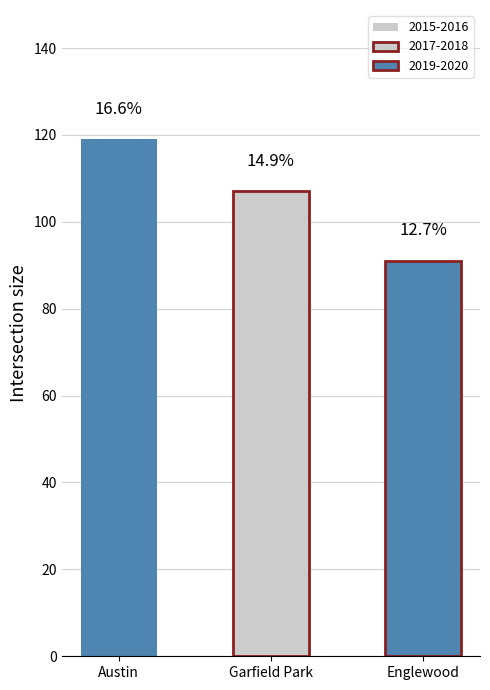

The value of 2015 at Englewood is 26. True or false?

False